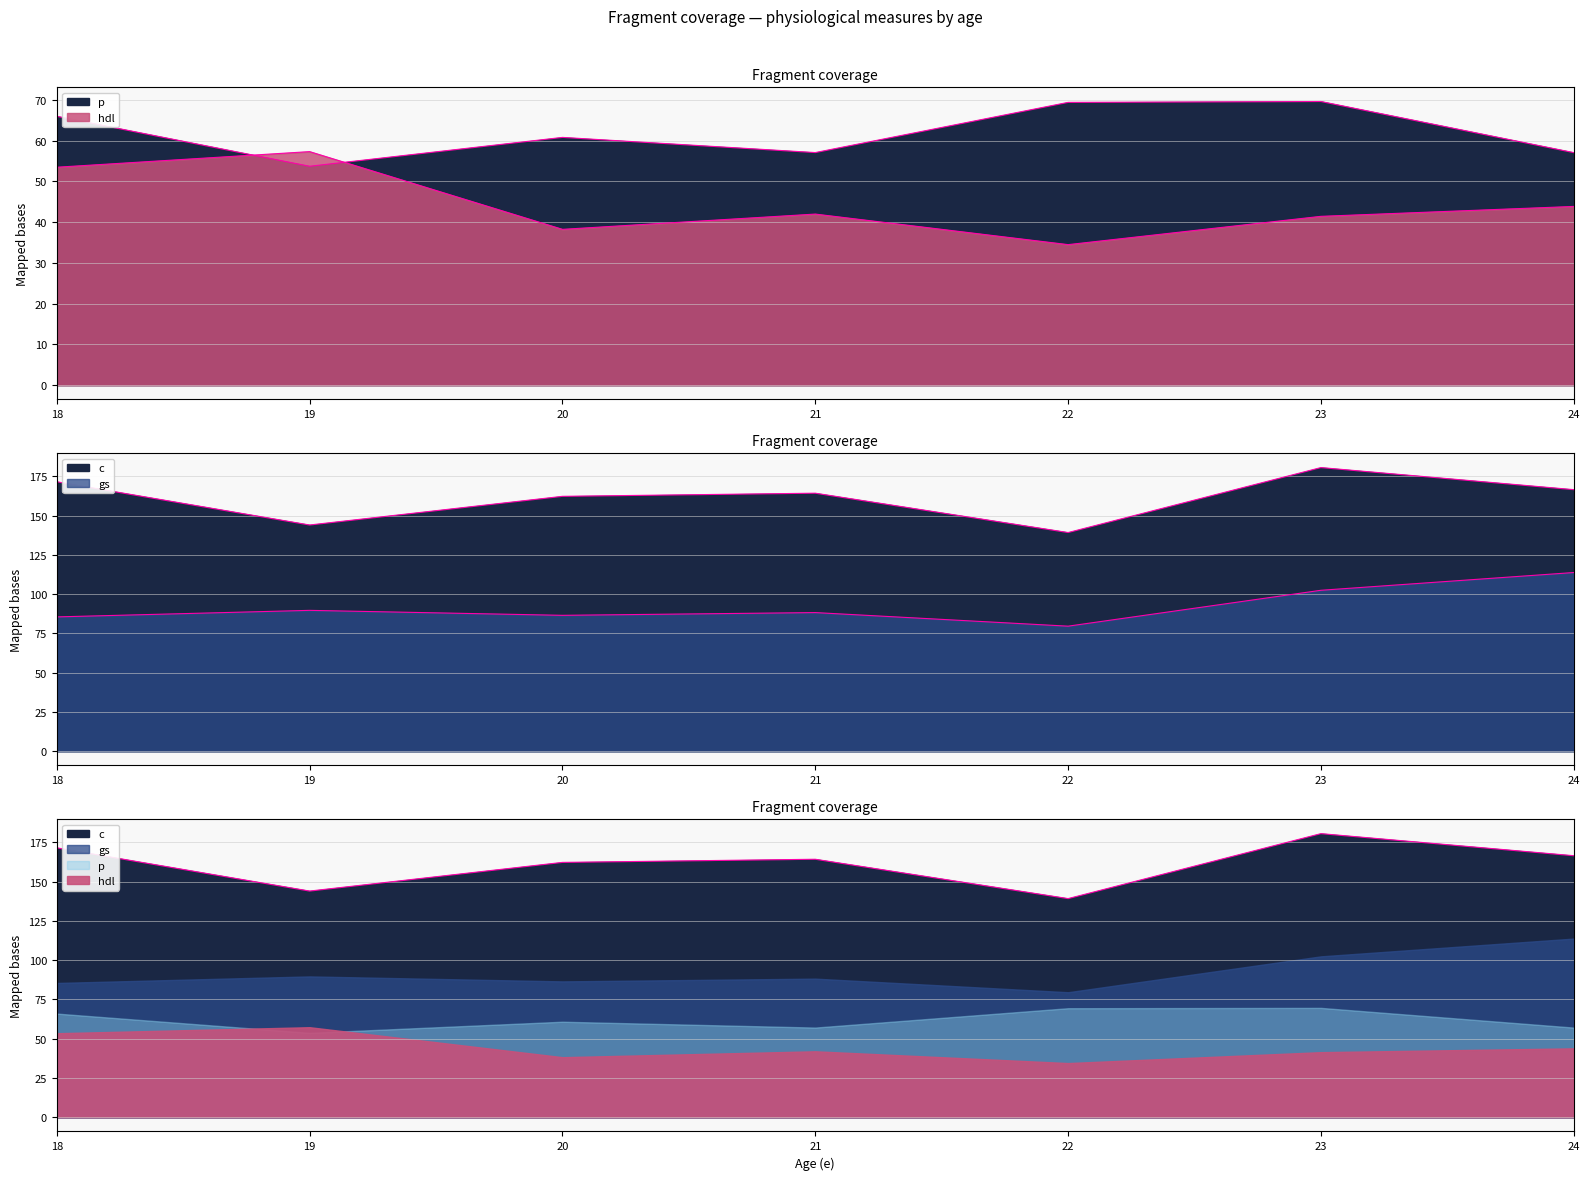

The hdl series shows 57.3 at 19. True or false?

True